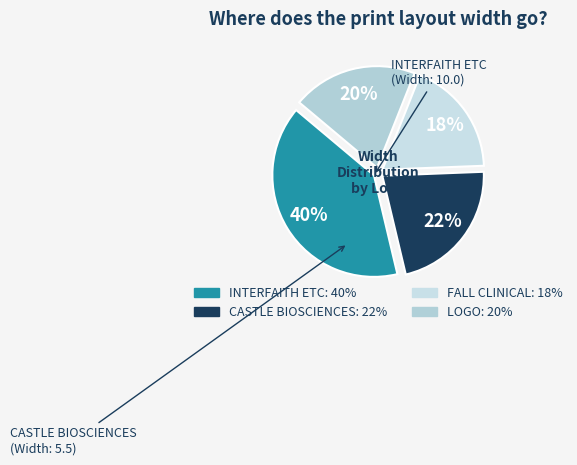

Is it true that FALL CLINICAL is 18% of the pie?

True